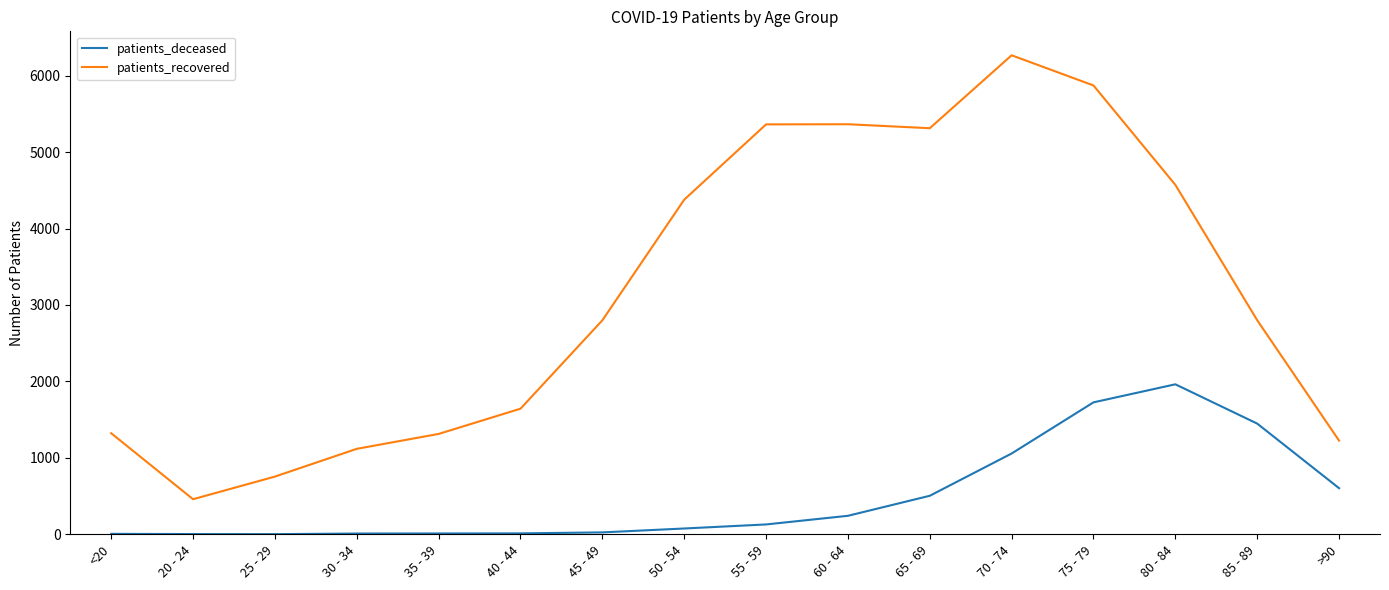

The value of patients_recovered at <20 is 1322. True or false?

True